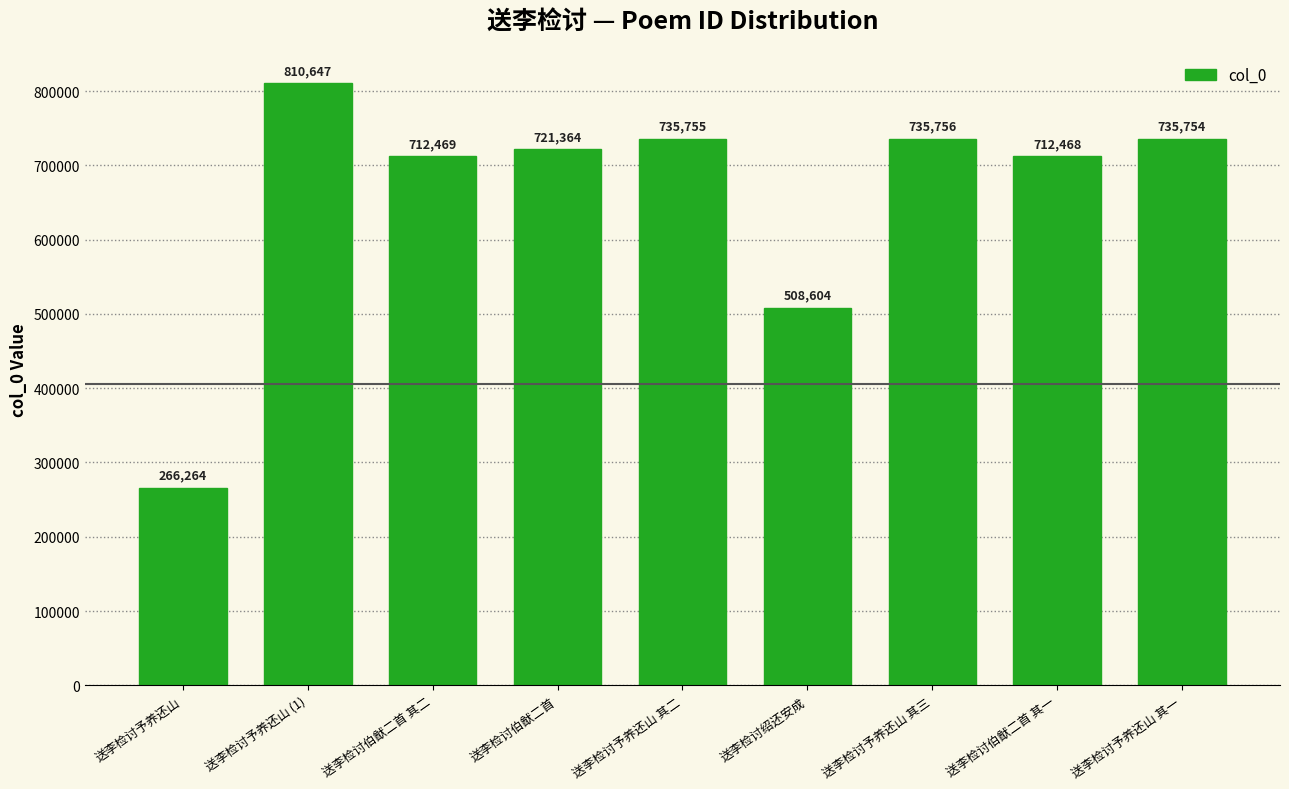

Reading left to right, transcribe all the data shown in this chart.

266264	810647	712469	721364	735755	508604	735756	712468	735754